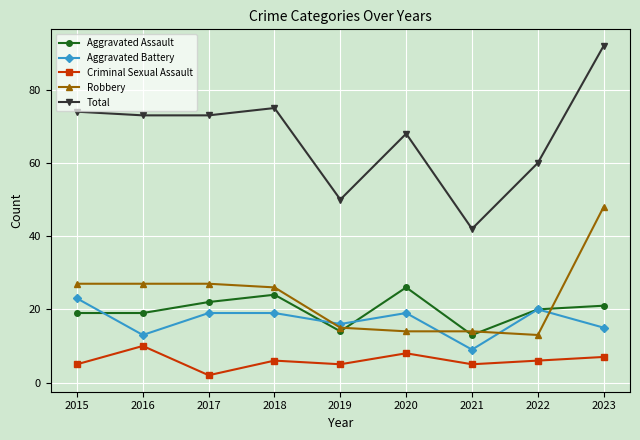

Where is Total nearest to the value 67?

2020